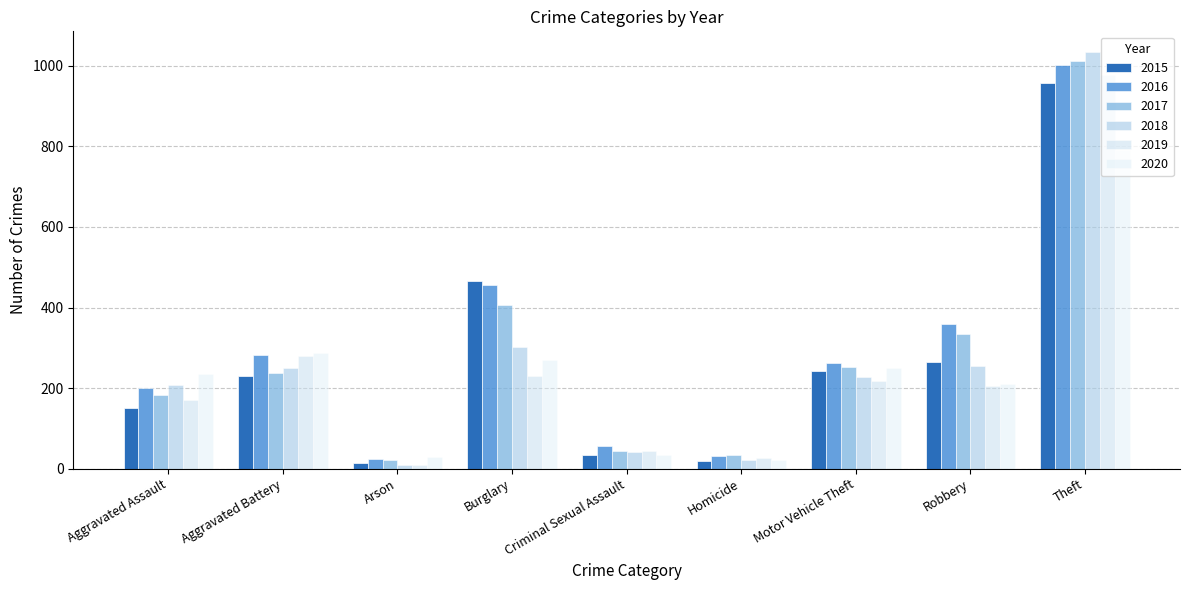

Is it true that 2018 equals 256 at Robbery?

True